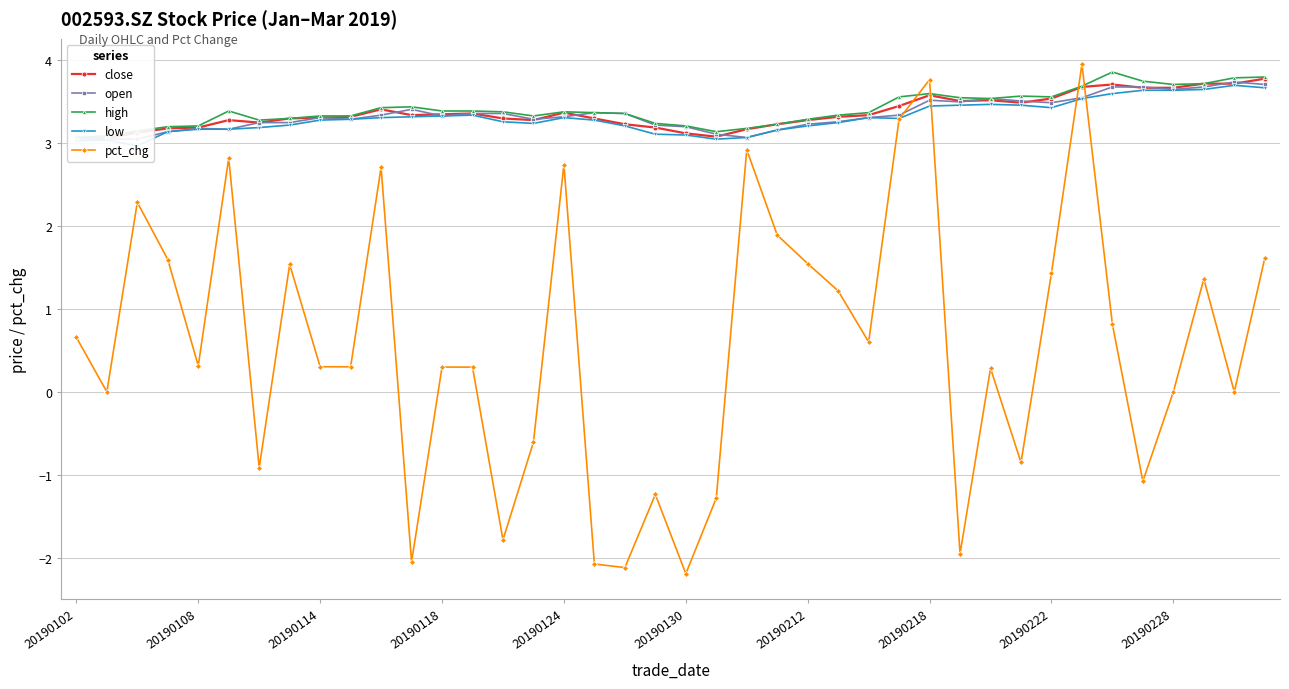

True or false: pct_chg has more than 1 interior local peaks.

True